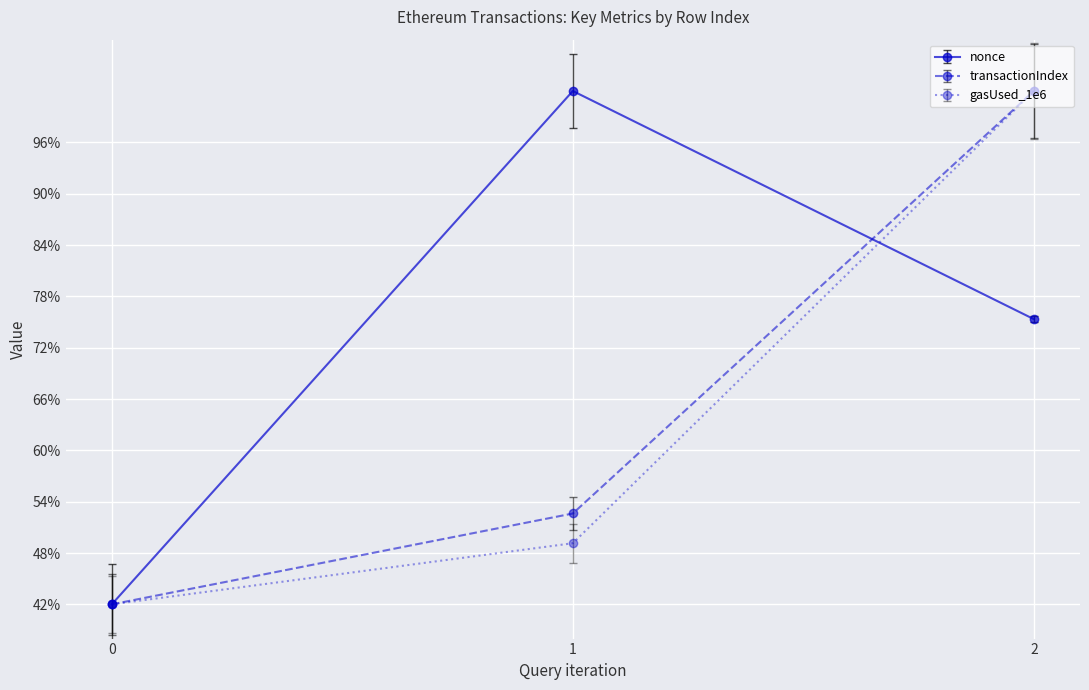

Which series has the largest total across all categories?

nonce